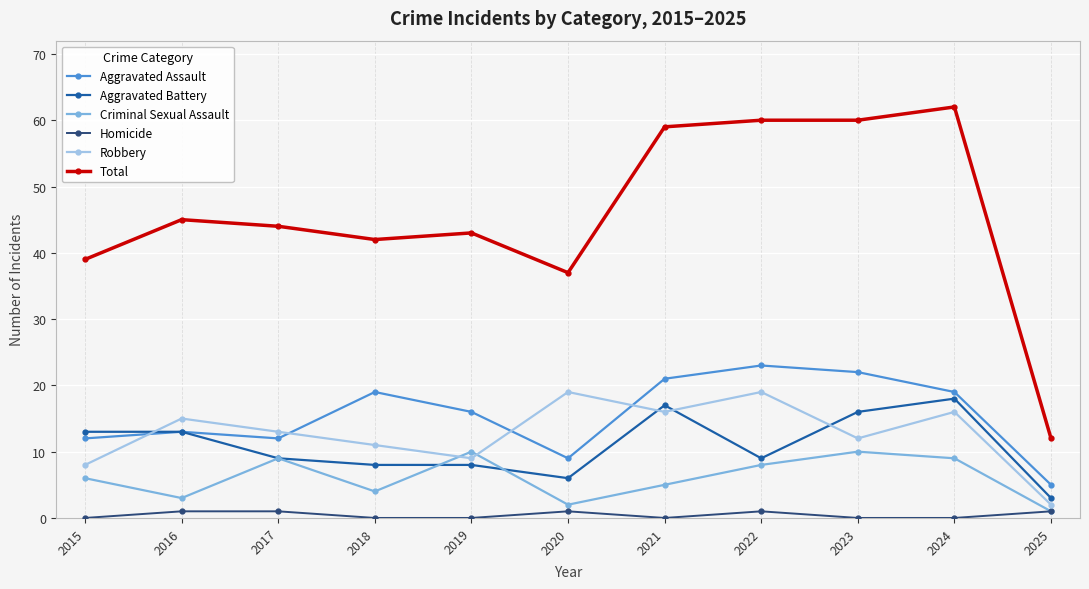

What are all the series names shown in the legend?

Aggravated Assault, Aggravated Battery, Criminal Sexual Assault, Homicide, Robbery, Total